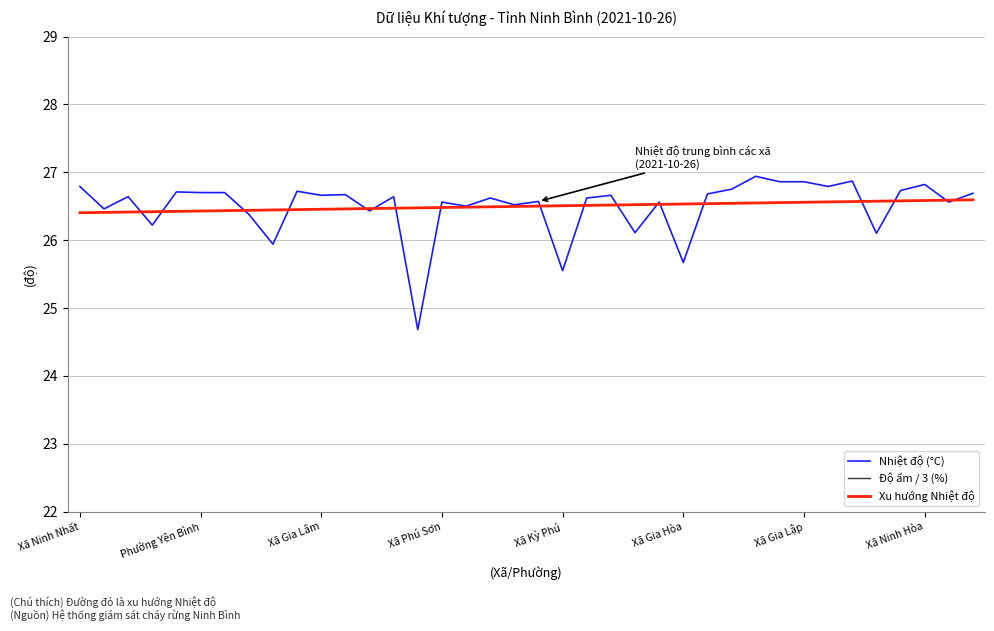

How many interior local valleys does the Độ ẩm / 3 (%) series have?

6